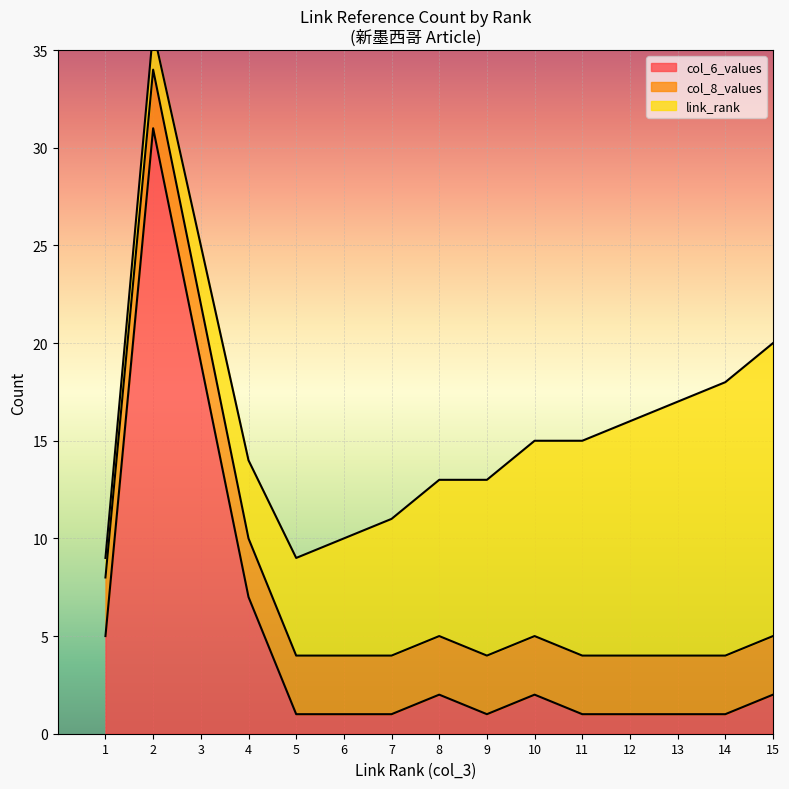

At how many categories does at least one series exceed 16?

2